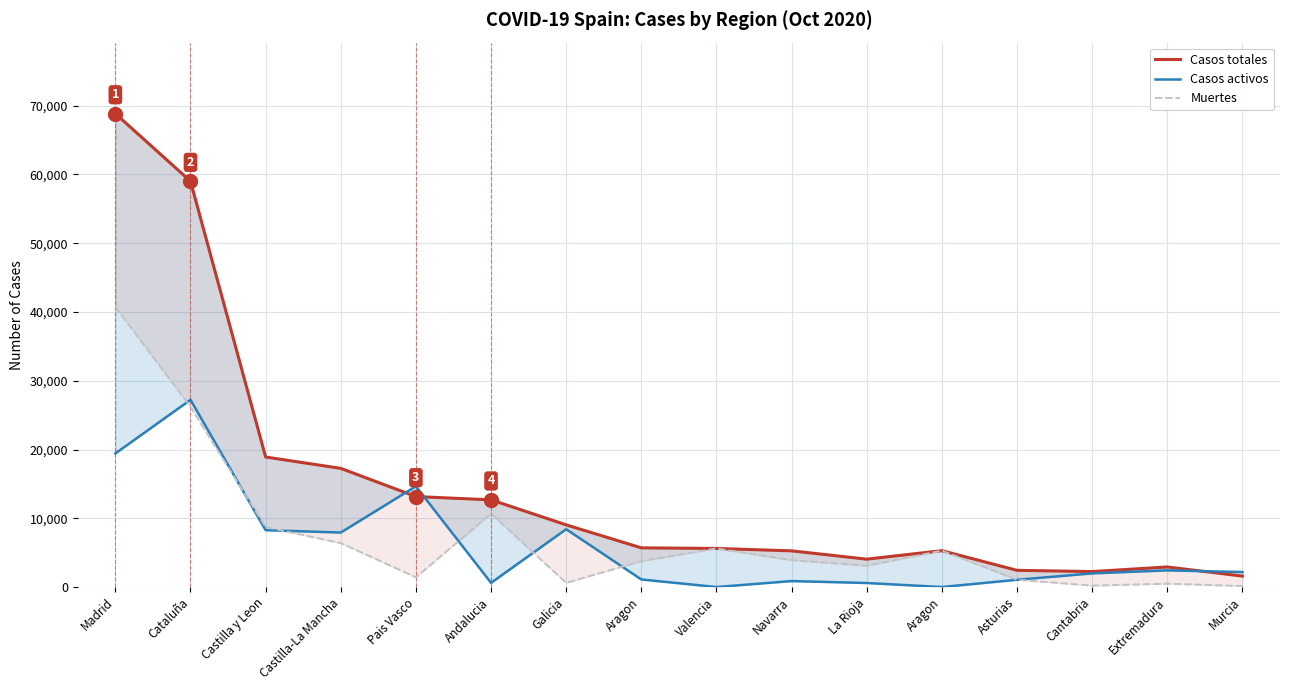

How many interior local peaks does the Casos totales series have?

2